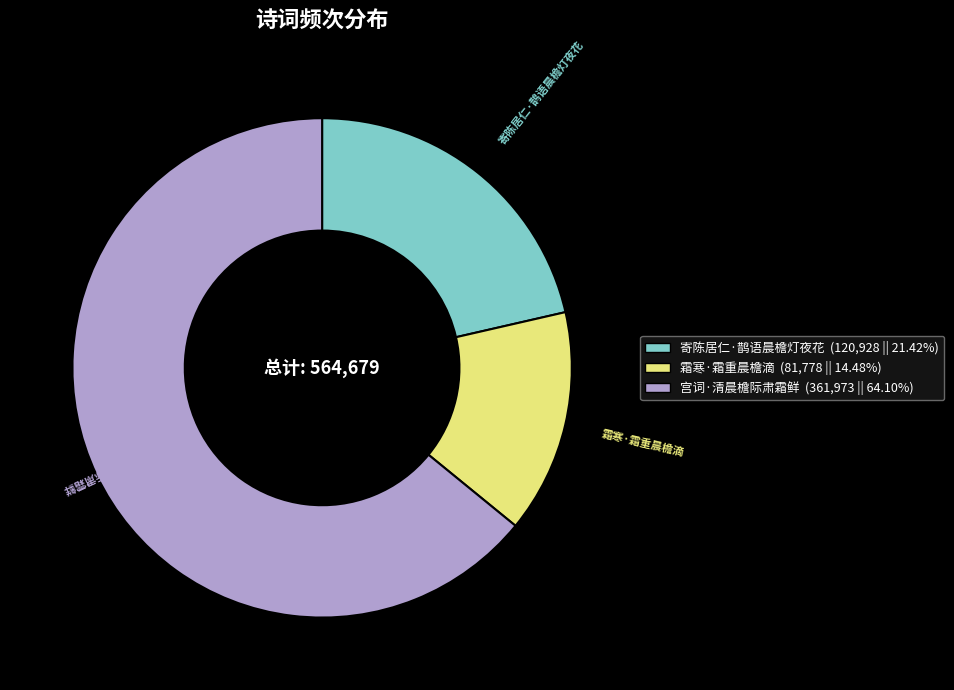

Is there any slice that represents more than half of the pie?

Yes